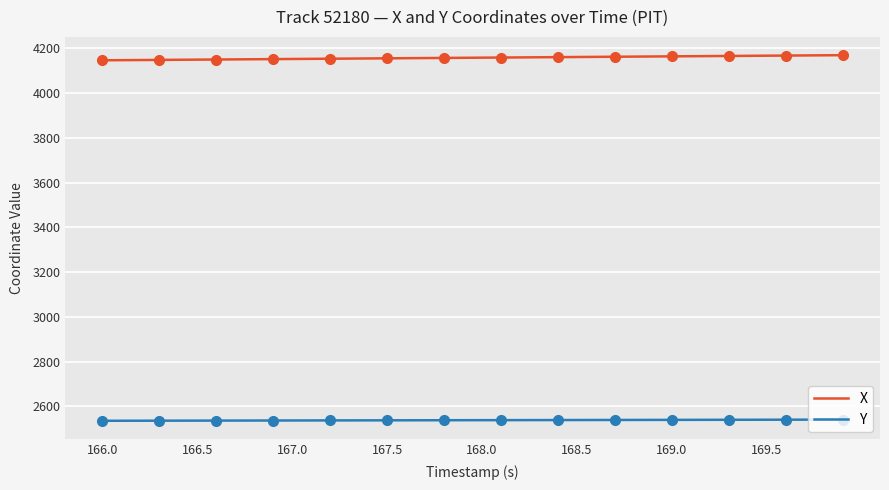

How many values in the Y series are below 2538?

14